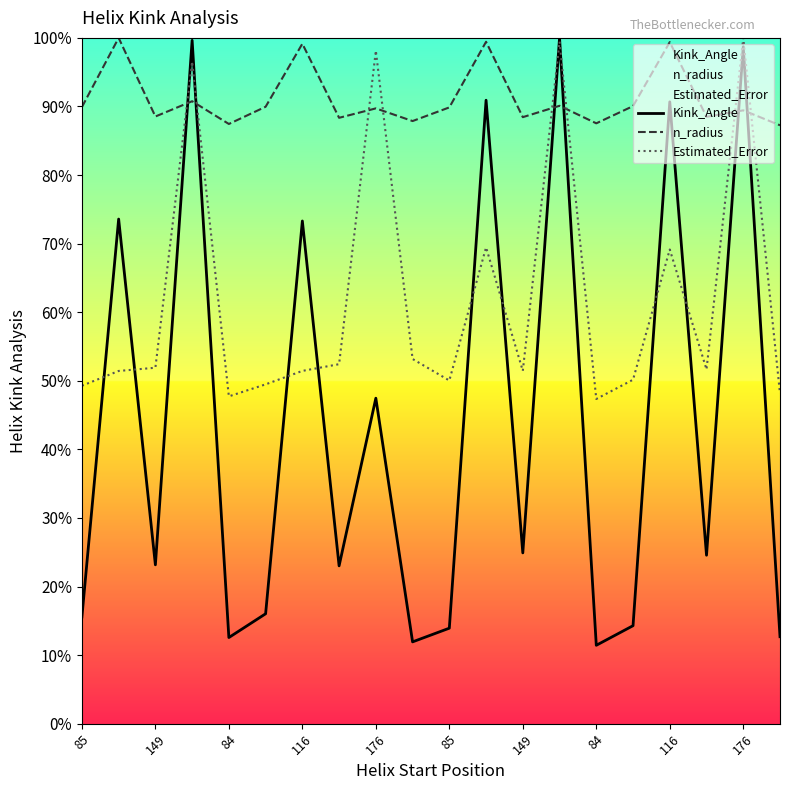

What are all the series names shown in the legend?

Kink_Angle, n_radius, Estimated_Error